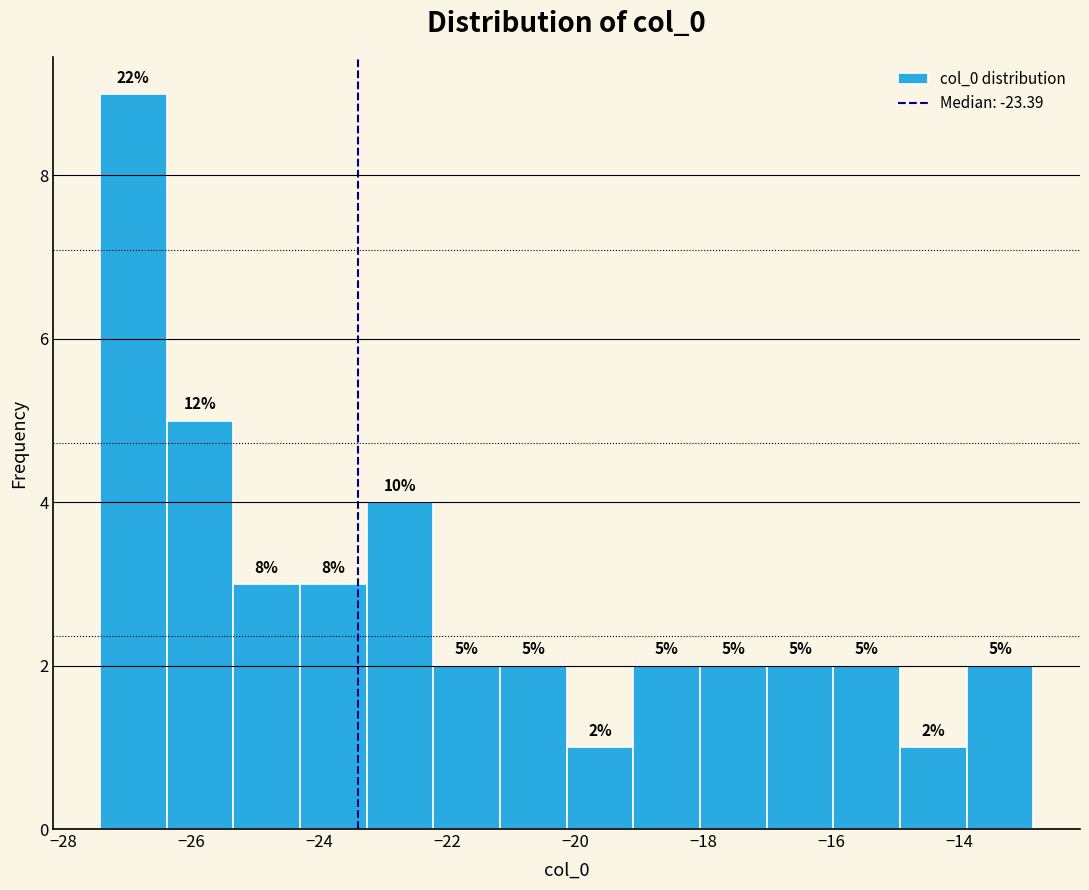

Which range on the x-axis has the tallest bar?

-27.4 to -26.4